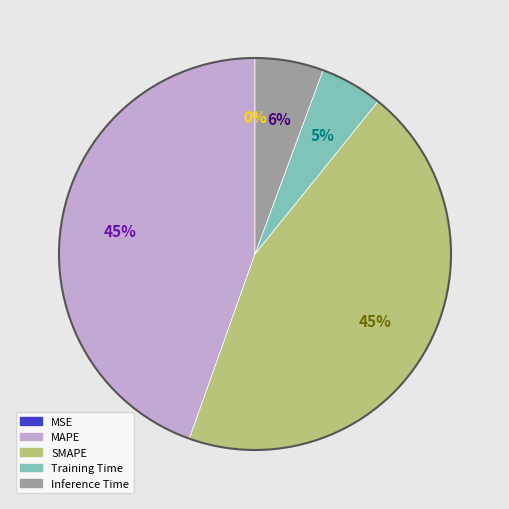

What percentage is the Training Time slice, to the nearest percent?

5%